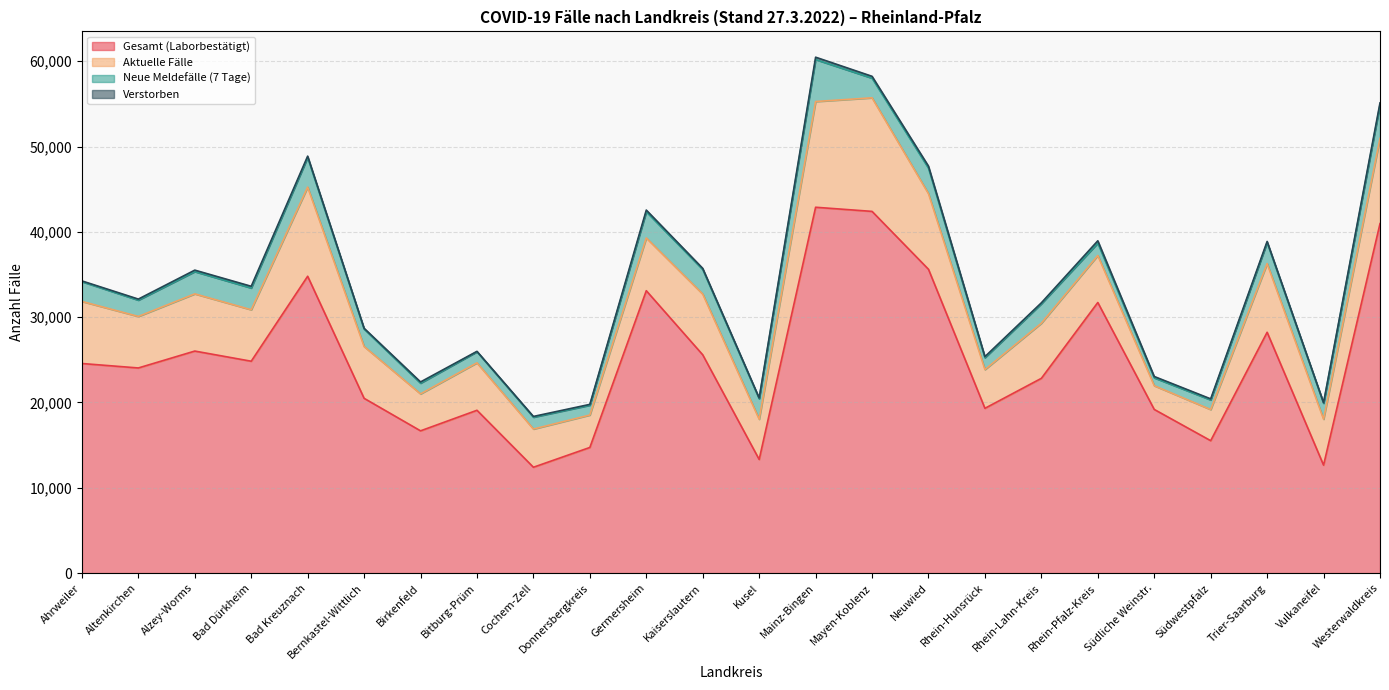

What is the approximate value of Gesamt (Laborbestätigt) at Neuwied, to the nearest 10?

35610